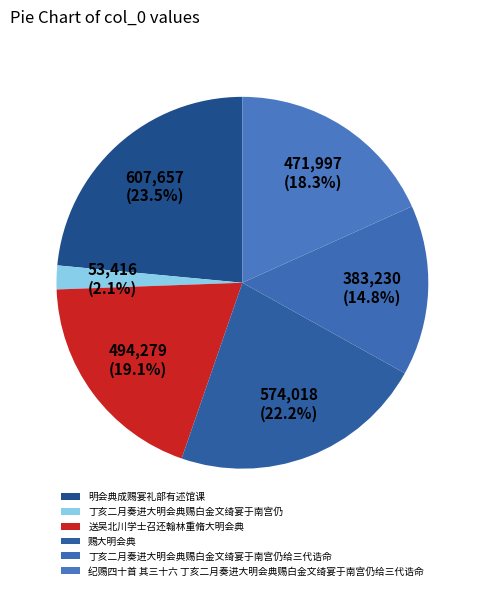

Is it true that 送吴北川学士召还翰林重脩大明会典 is 19% of the pie?

True